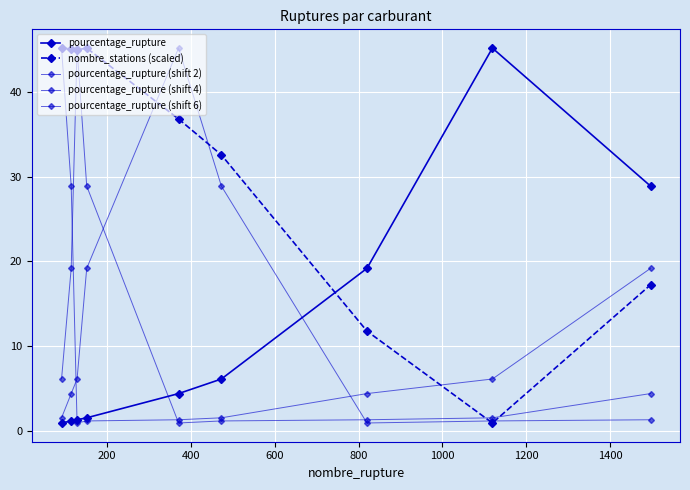

How many lines are shown in the chart?

5